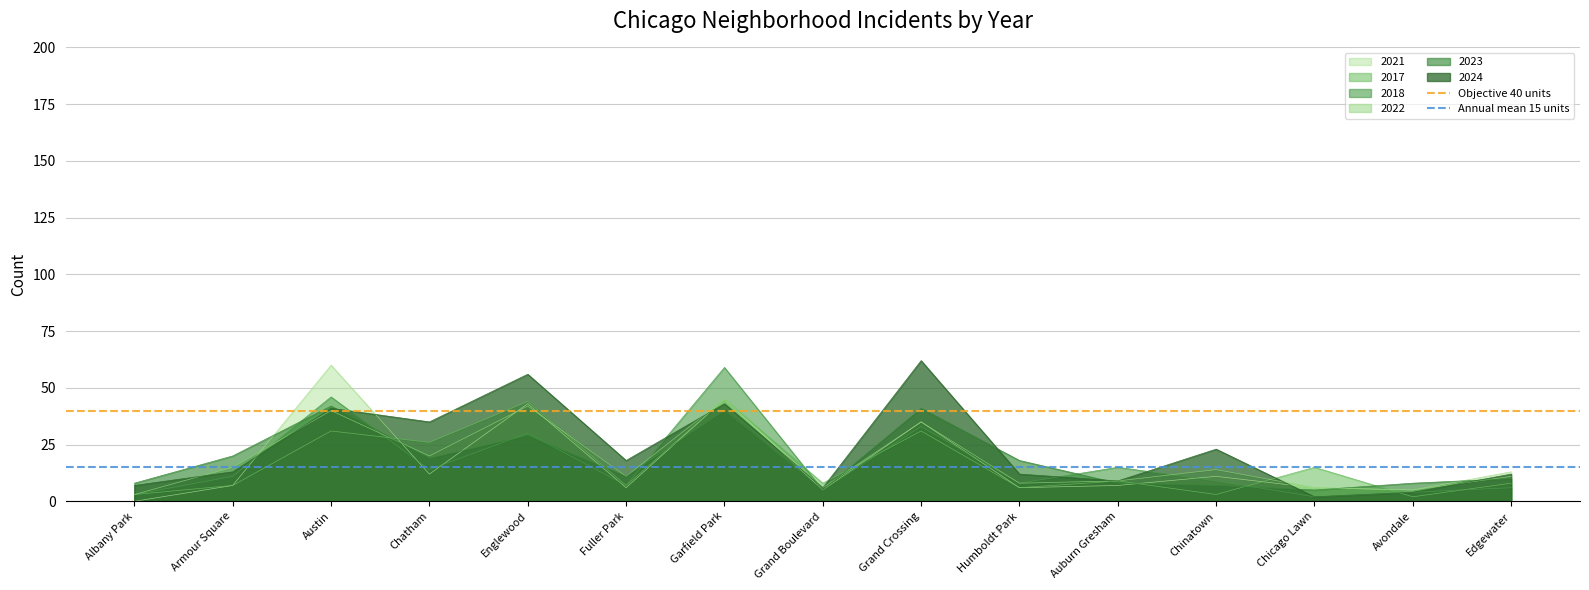

The value of 2018 at Avondale is 4. True or false?

True